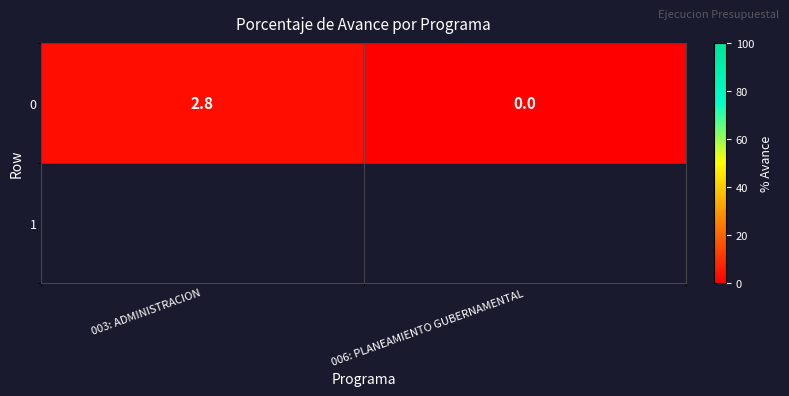

What is the maximum value shown in the chart?

2.8